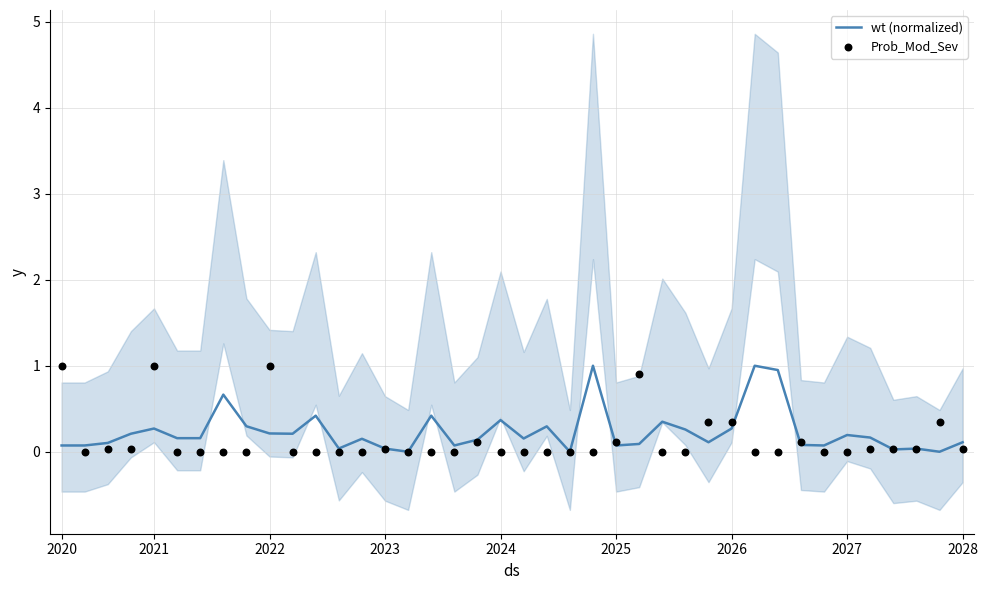

Is the value of Prob_Mod_Sev at 32 greater than the value of wt (normalized) at 28?

Yes